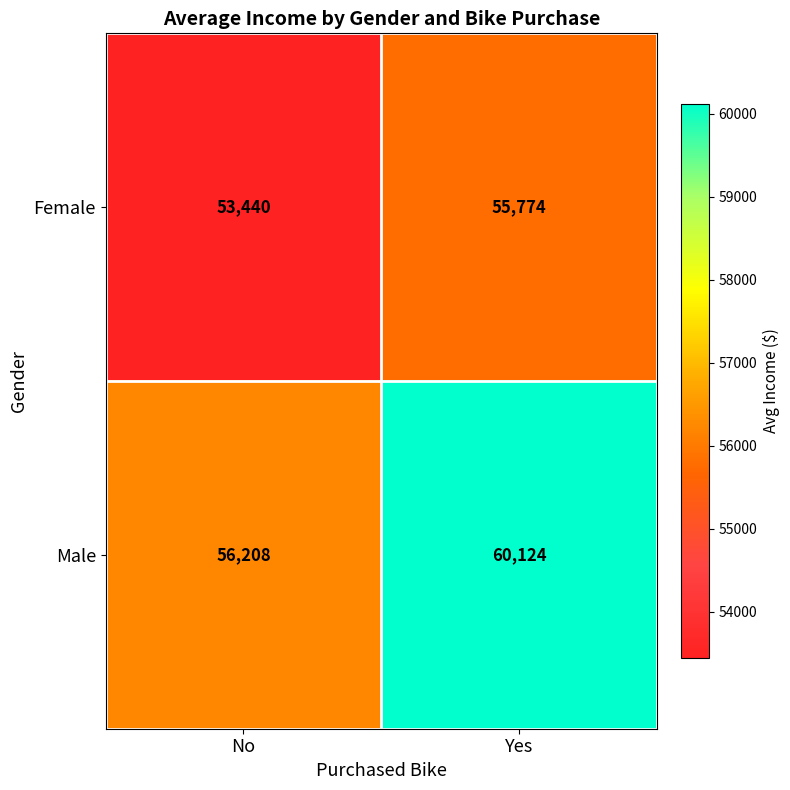

Rank the series at No from highest to lowest value.

Male, Female